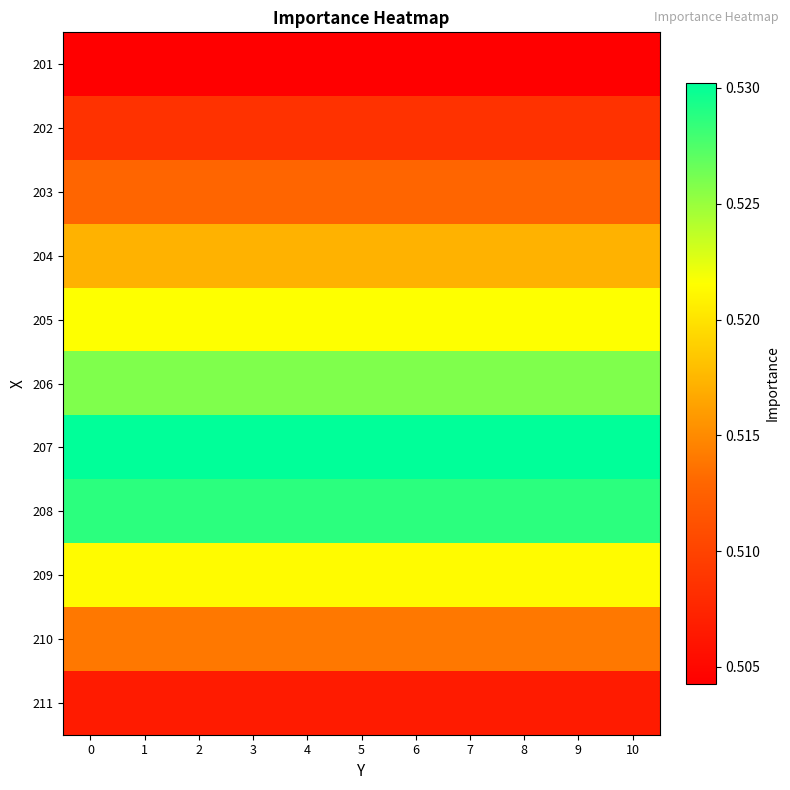

Count the number of categories in the chart.

11